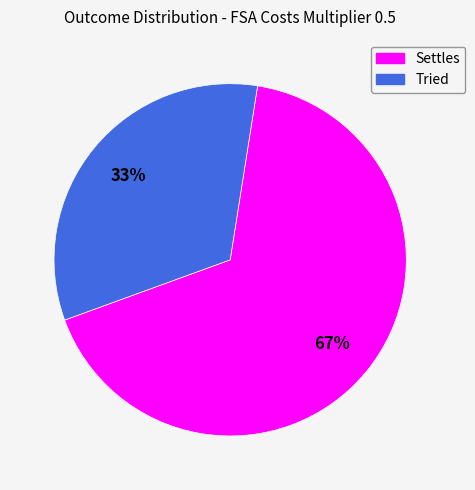

Is the sum of Settles and Tried greater than half?

Yes